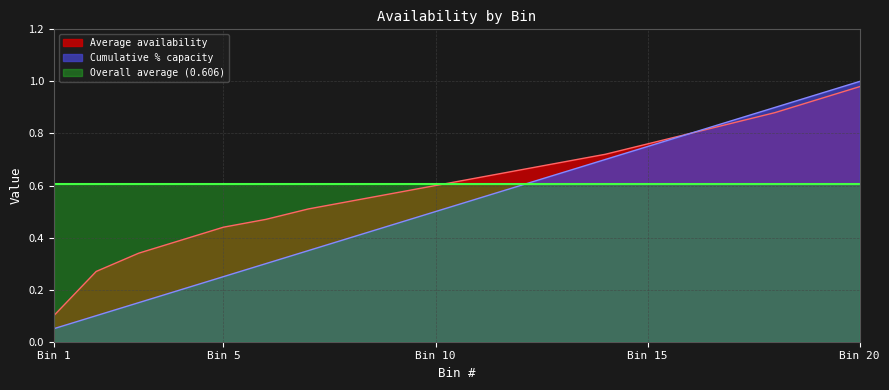

True or false: there are more than 0 points higher than both neighbors.

False